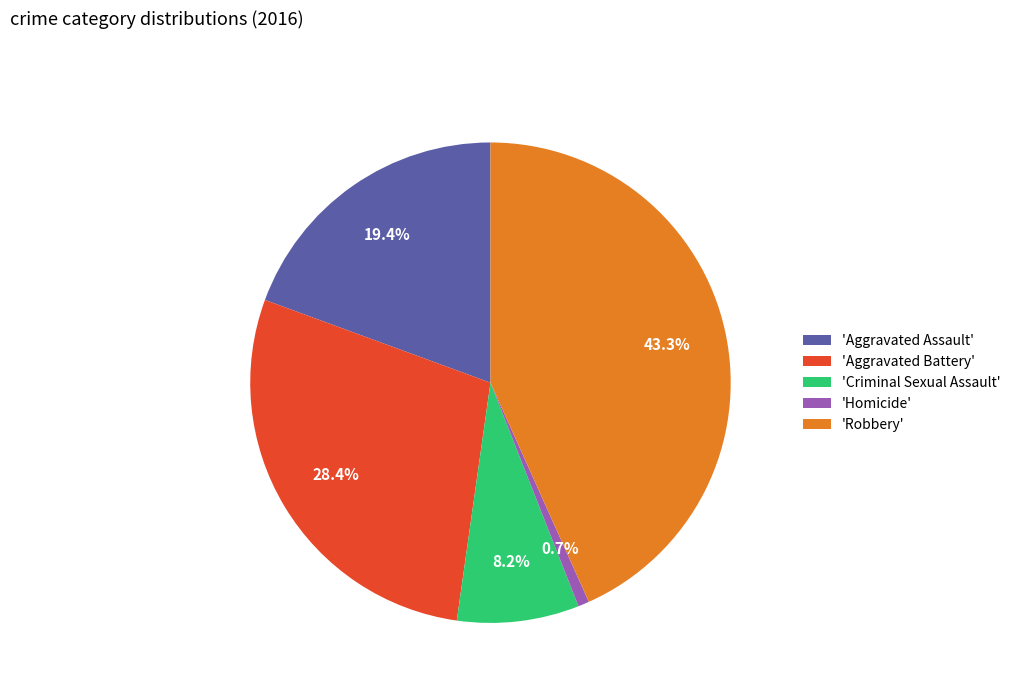

How many slices are in this pie chart?

5